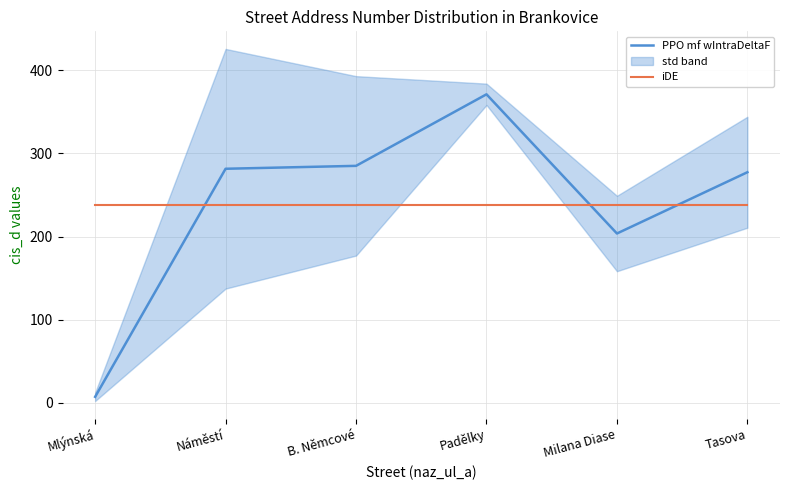

What are all the series names shown in the legend?

PPO mf wIntraDeltaF, iDE